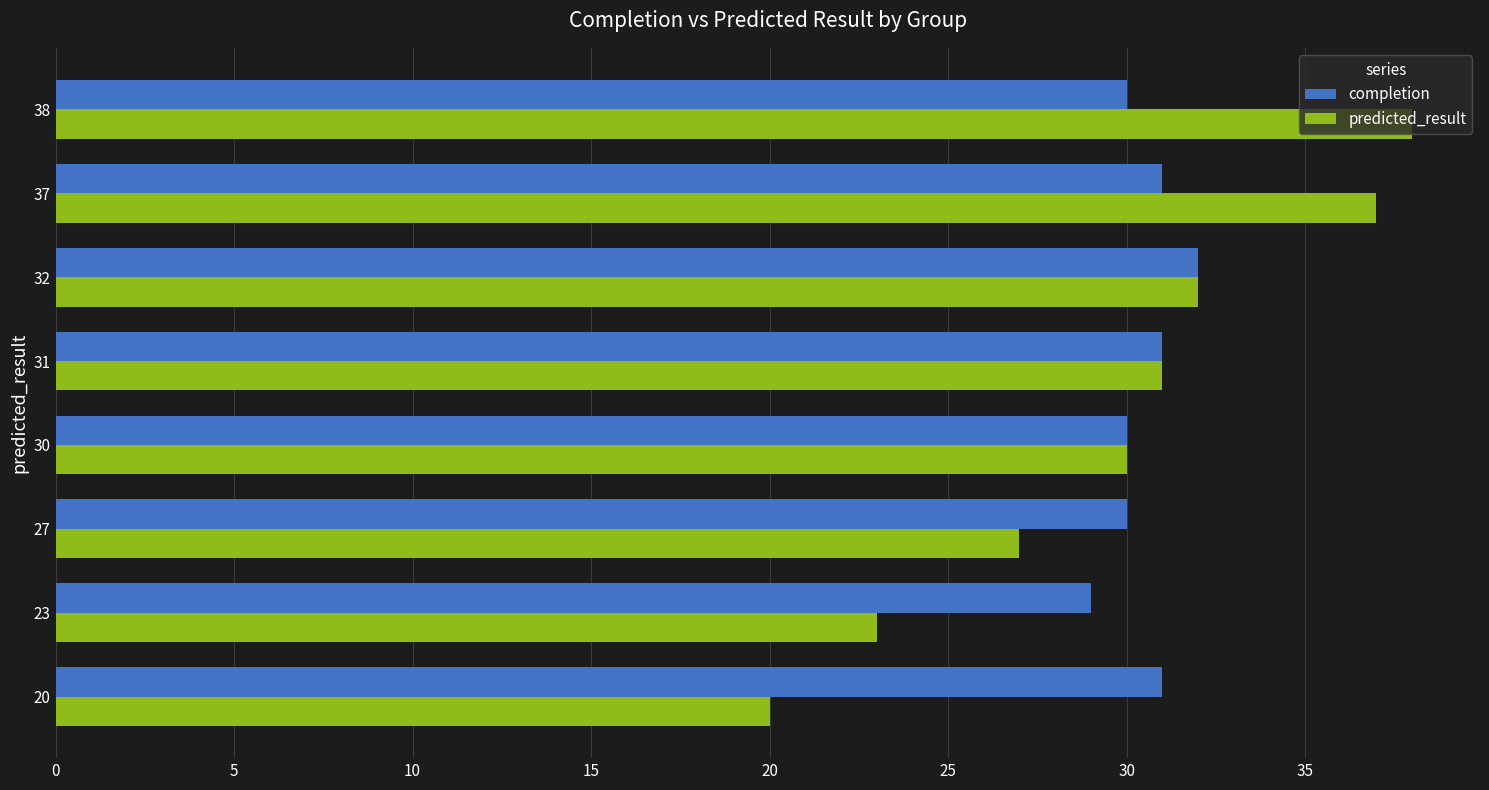

Which series has the widest spread of values?

predicted_result